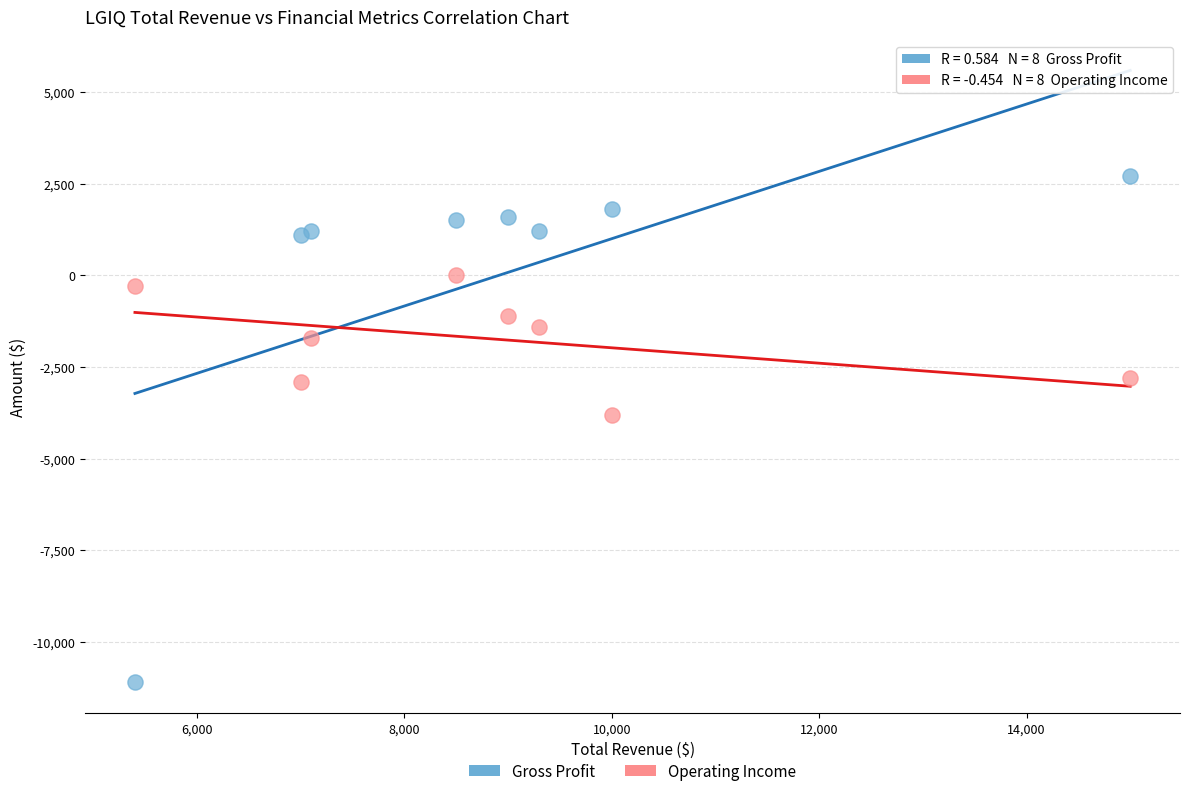

In the Operating Income series, what Y value is closest to -1900?

-1700